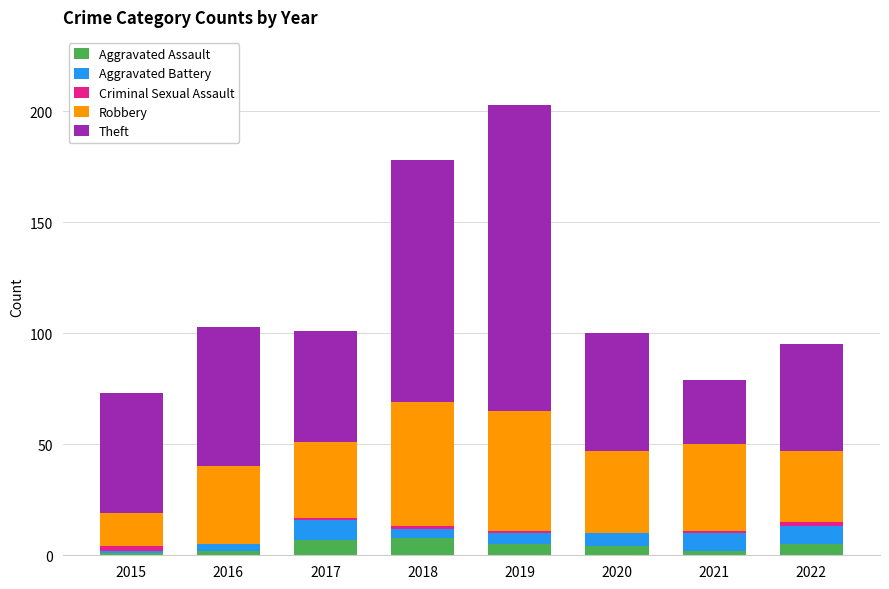

What is the highest value of the Aggravated Assault series?

8